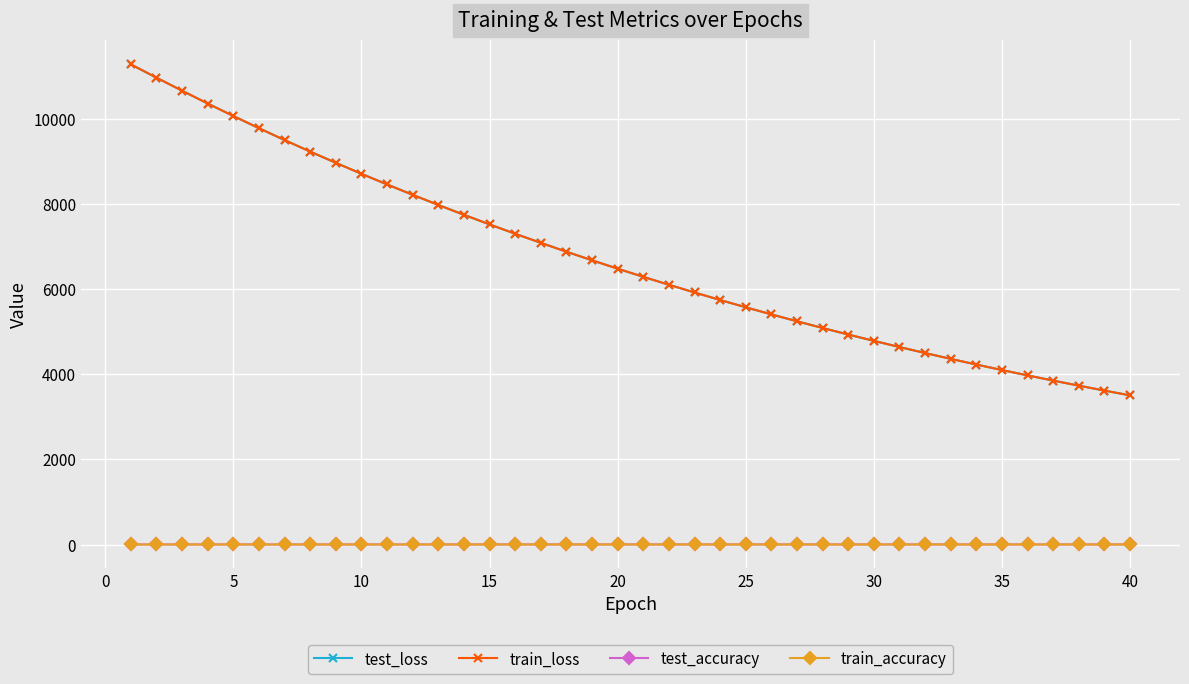

At how many categories does at least one series exceed 2611?

40